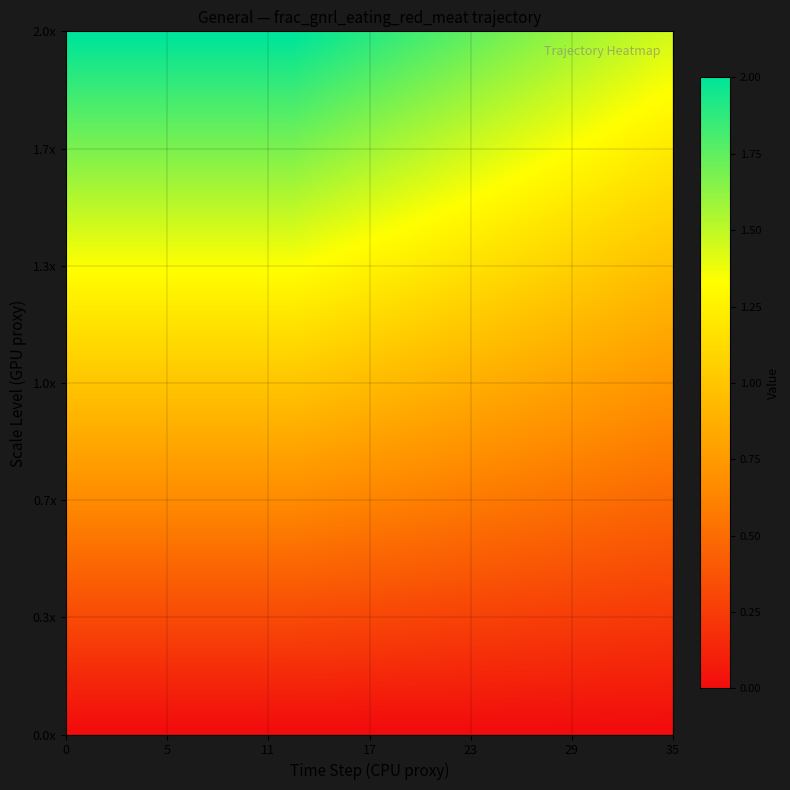

Reading left to right, list all the values displayed in this chart.

0.6	0.6	0.6	0.6	0.6	0.6	0.6	0.6	0.6	0.6	0.6	0.6	0.6	0.6	0.6	0.6	0.6	0.6	0.6	0.6	0.6	0.6	0.6	0.6	0.6	0.5	0.5	0.5	0.5	0.5	0.5	0.5	0.5	0.5	0.5	0.5